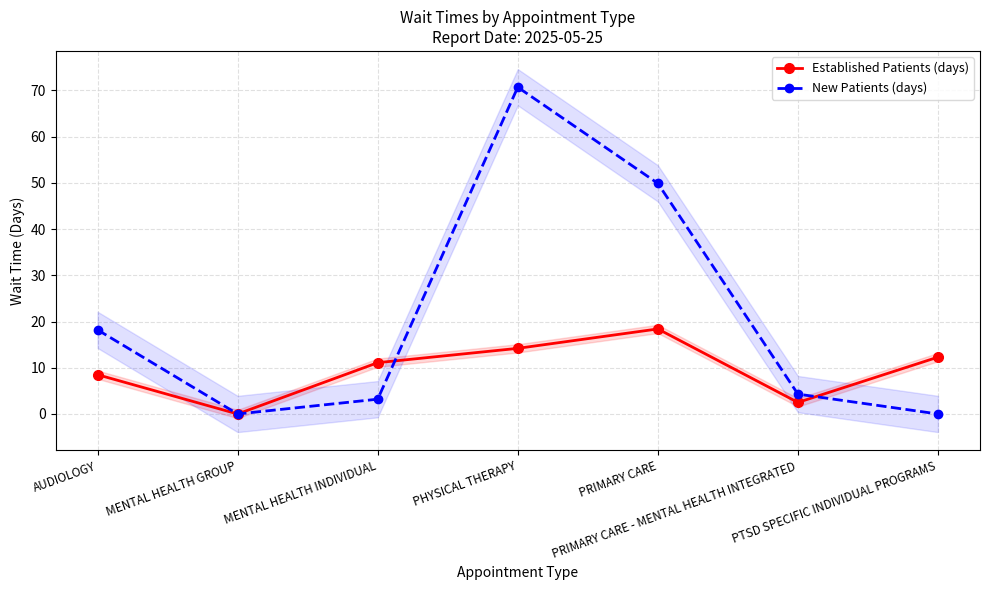

In New Patients (days), how many points are lower than both neighbors (excluding endpoints)?

1